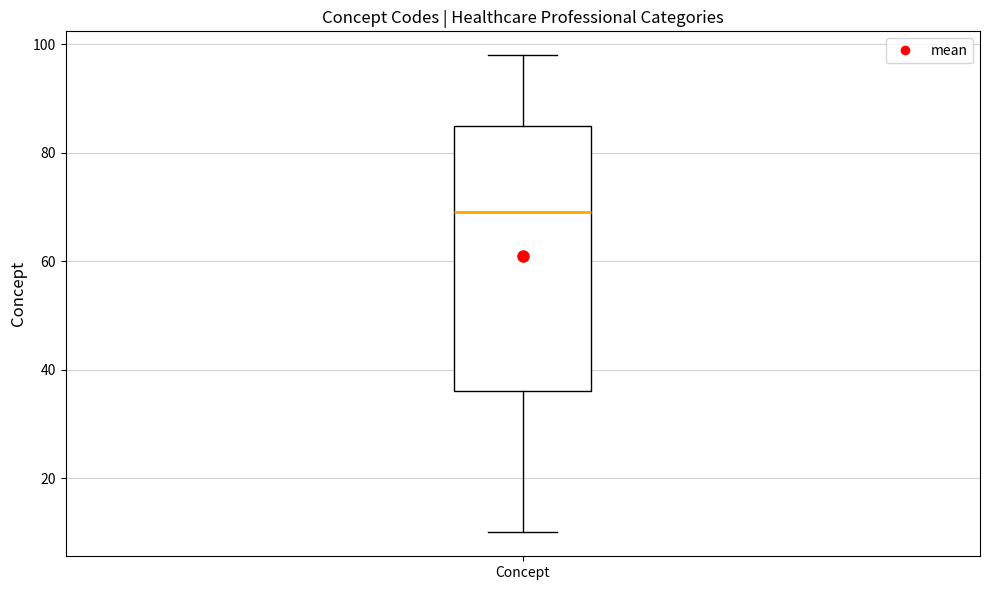

Transcribe this box plot: give where the median line is, the range the box spans, and where the two whiskers end, as read against the y-axis. The values are not printed on the chart, so give them approximately, as read against the axis.

median 70, box 36 to 86, whiskers 10 to 98